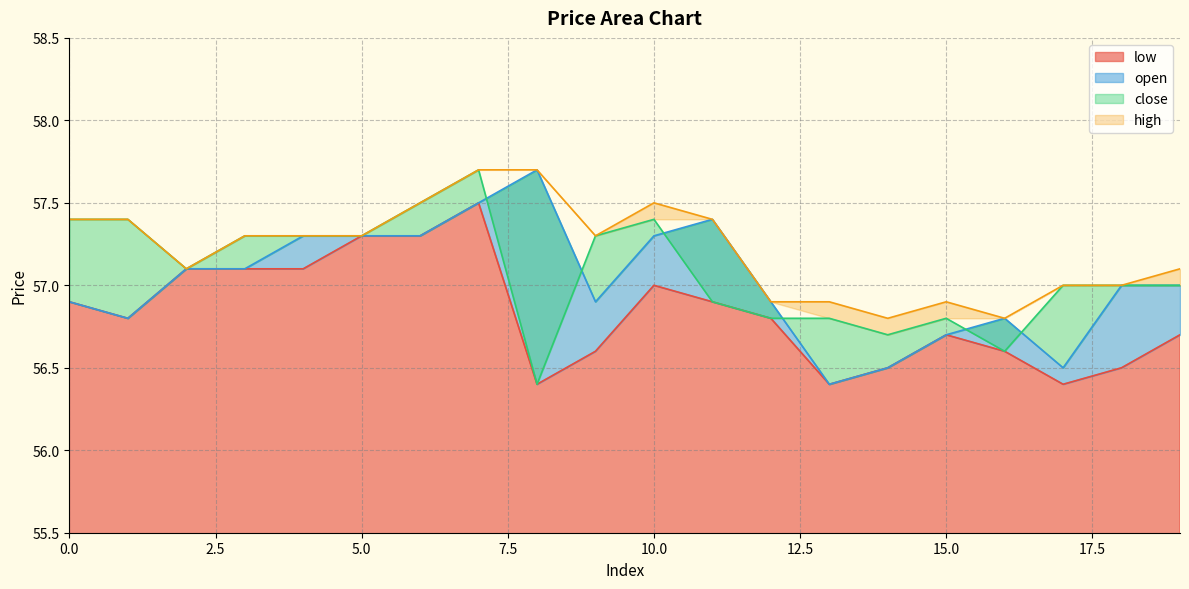

What is the average value of the open series?

57.0